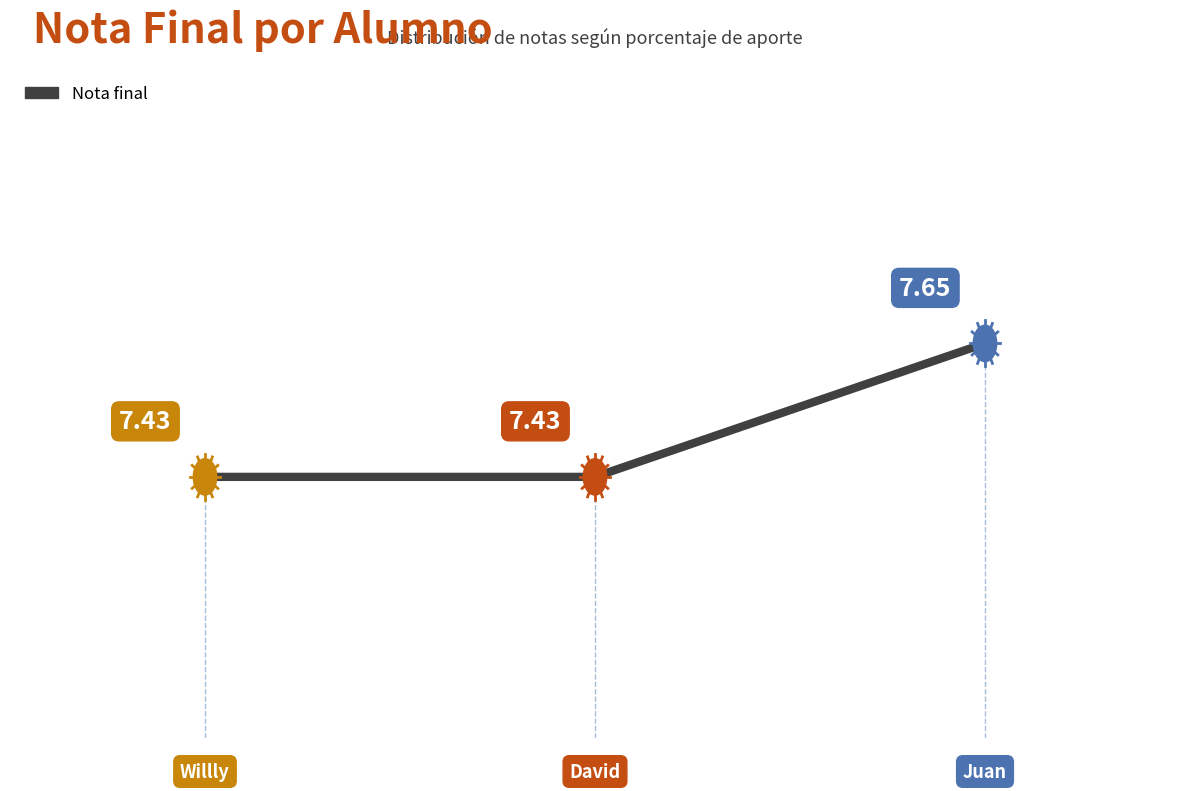

What is the sum of all values?

22.5